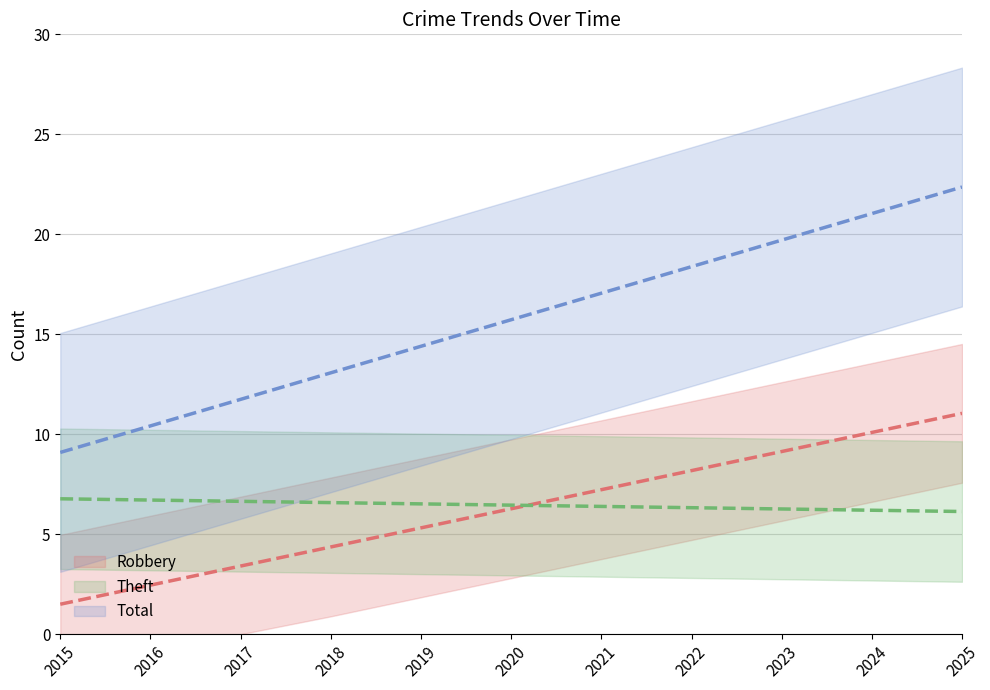

What are all the series names shown in the legend?

Robbery, Theft, Total